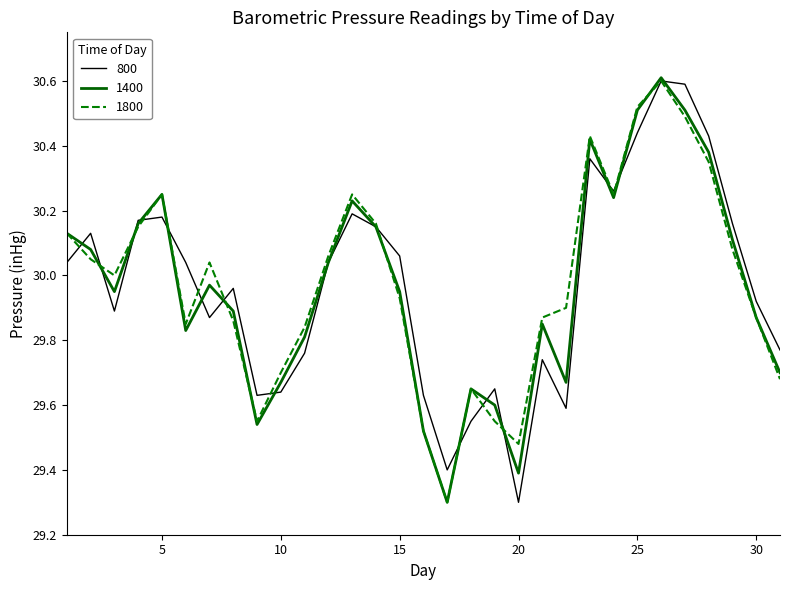

What is the highest value of the 1400 series?

30.6